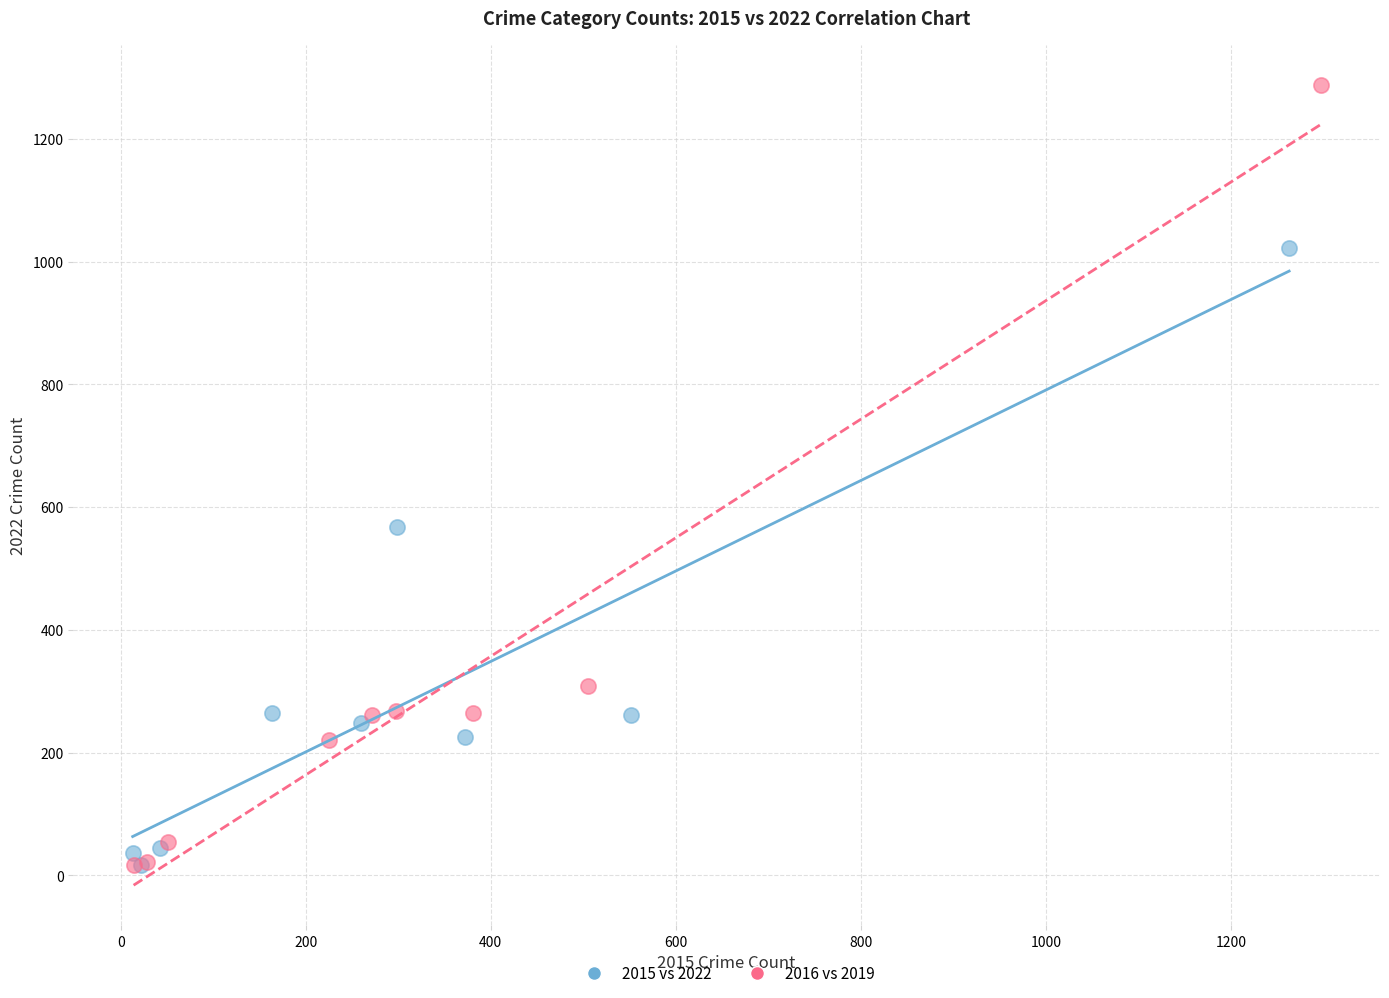

Which series contains the highest Y value?

2016 vs 2019